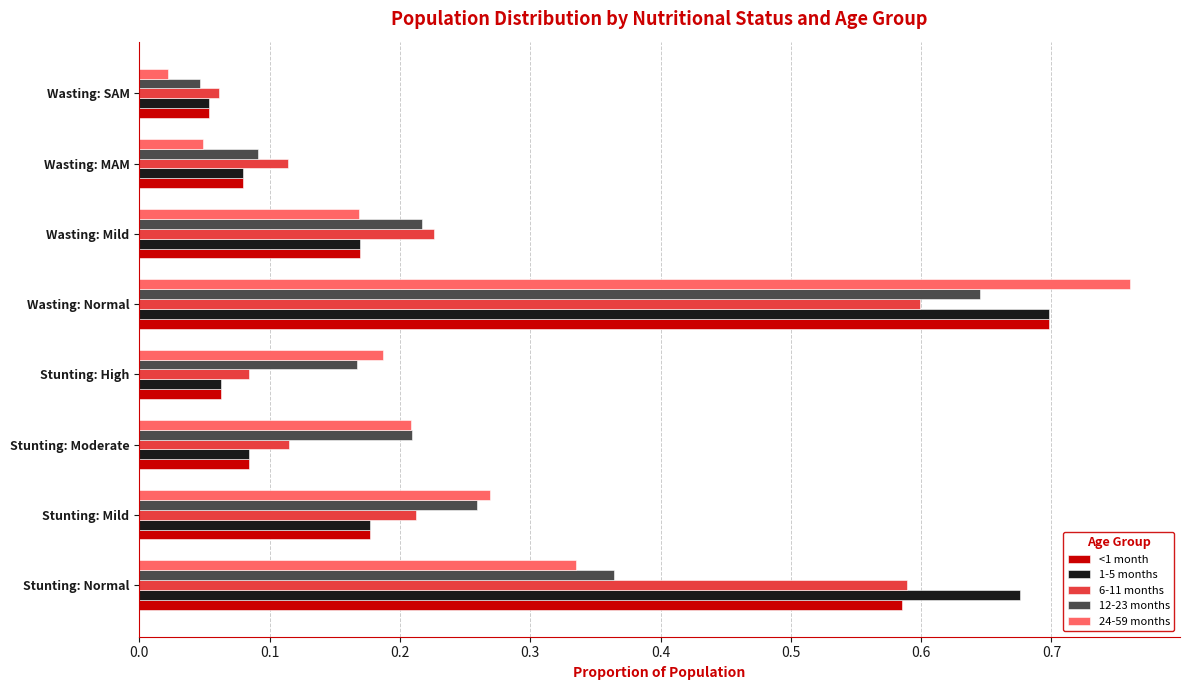

Which label corresponds to the smallest value in the chart?

Wasting: SAM